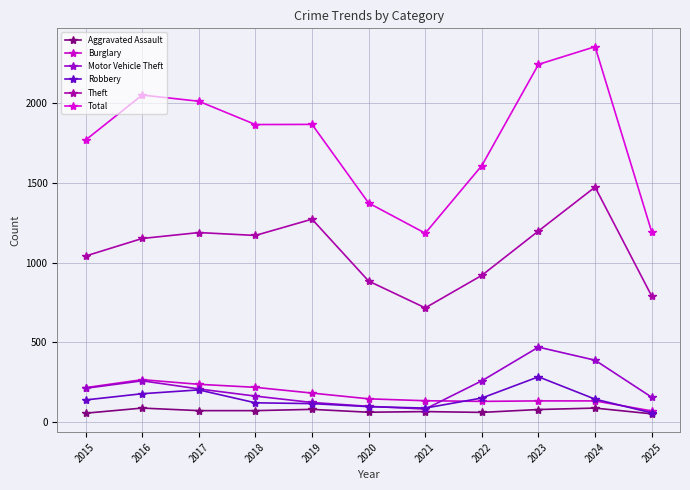

What is the difference between the maximum and minimum values in the Aggravated Assault series?

36